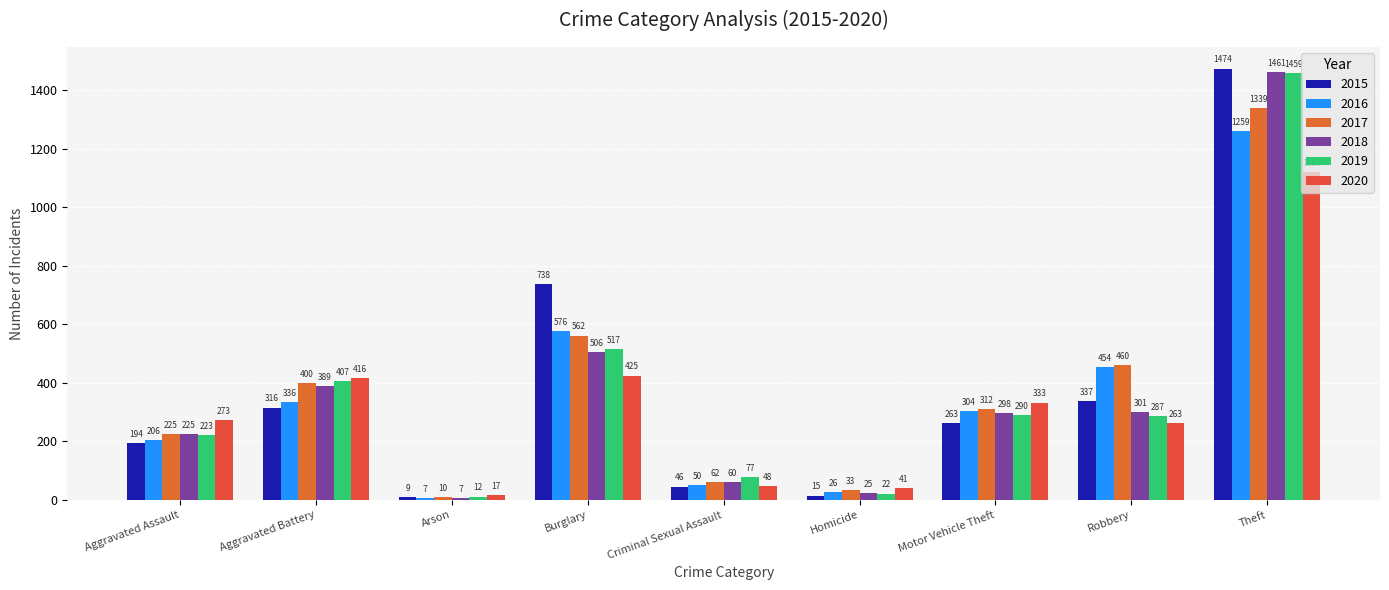

Where does the 2020 series first go above 273?

Aggravated Battery